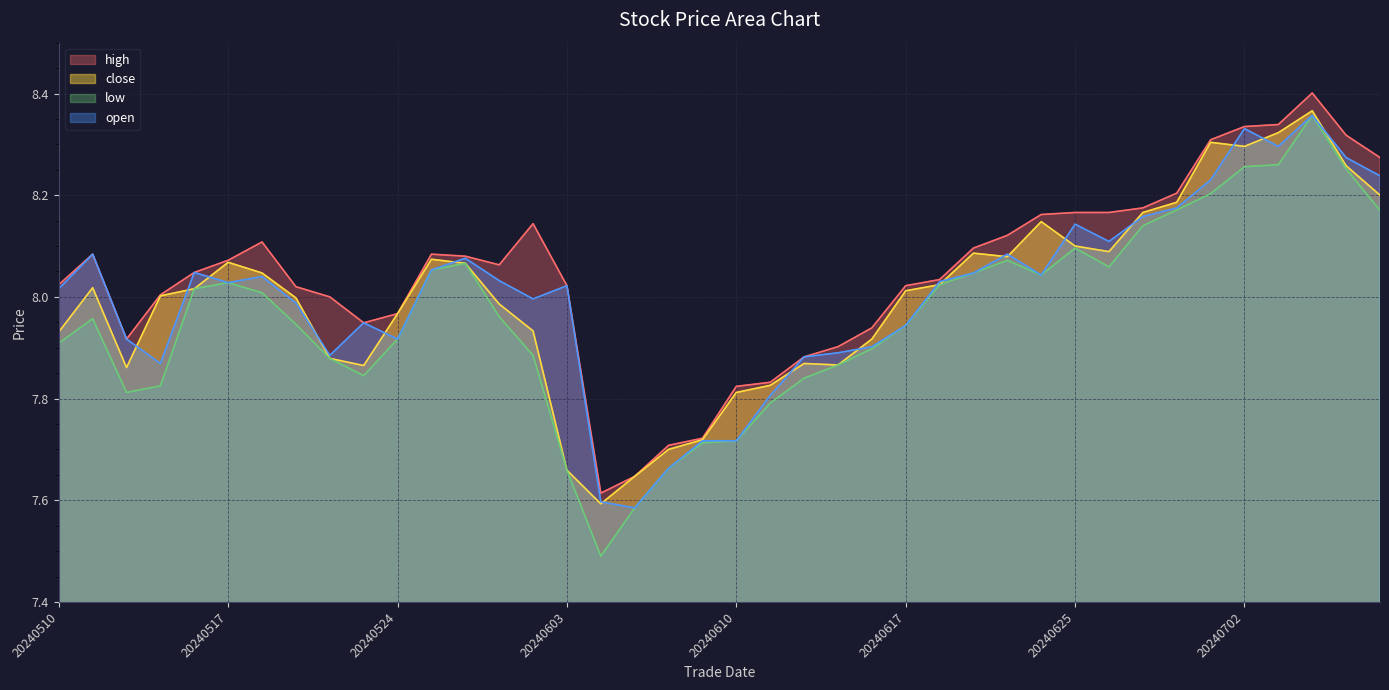

True or false: high has a value of 2.0 at 20240617.

False